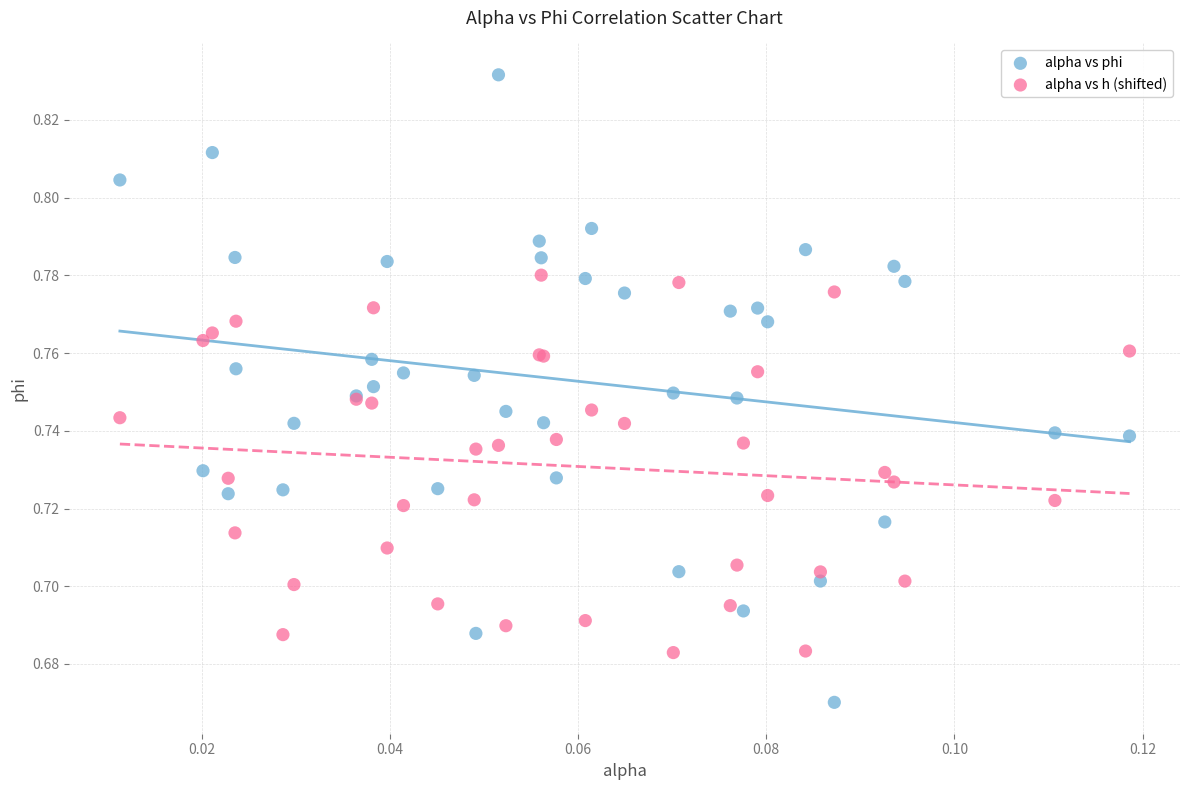

Which series has the largest Y range (max minus min)?

alpha vs phi